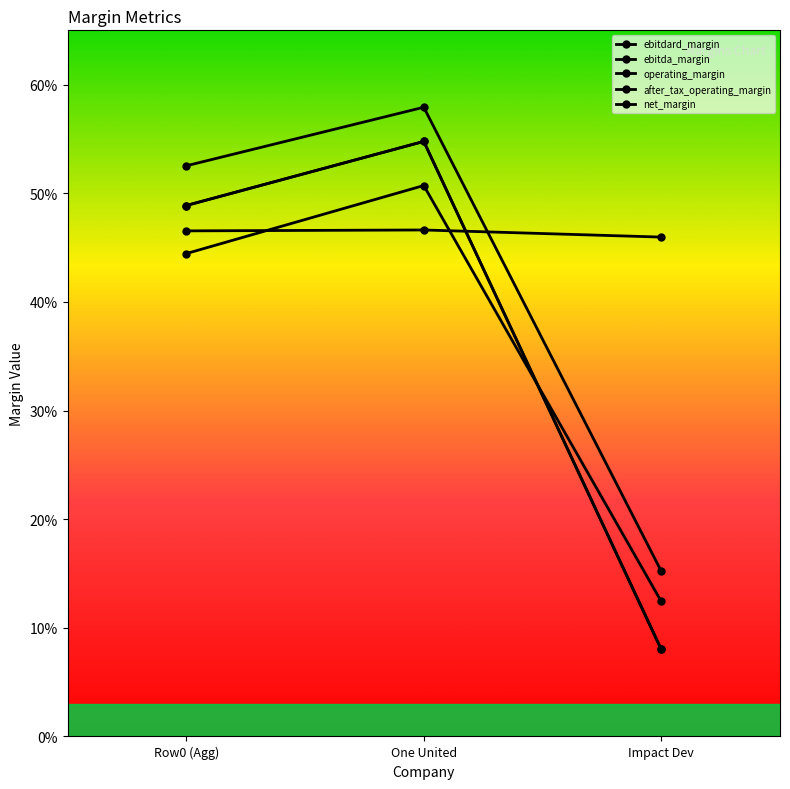

Reading right to left, extract all data points from this chart.

ebitdard_margin: Impact Dev=0.1	One United=0.5	Row0 (Agg)=0.5
ebitda_margin: Impact Dev=0.1	One United=0.5	Row0 (Agg)=0.5
operating_margin: Impact Dev=0.2	One United=0.6	Row0 (Agg)=0.5
after_tax_operating_margin: Impact Dev=0.1	One United=0.5	Row0 (Agg)=0.4
net_margin: Impact Dev=0.5	One United=0.5	Row0 (Agg)=0.5